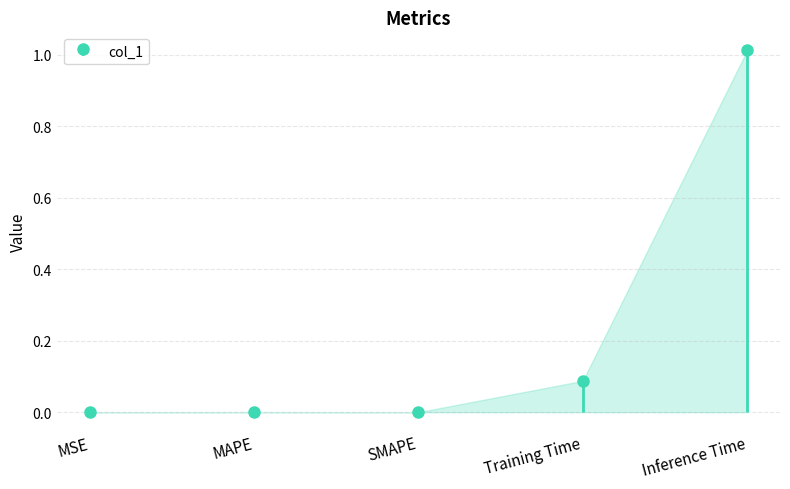

What is the sum of the values at SMAPE and Training Time?

0.1